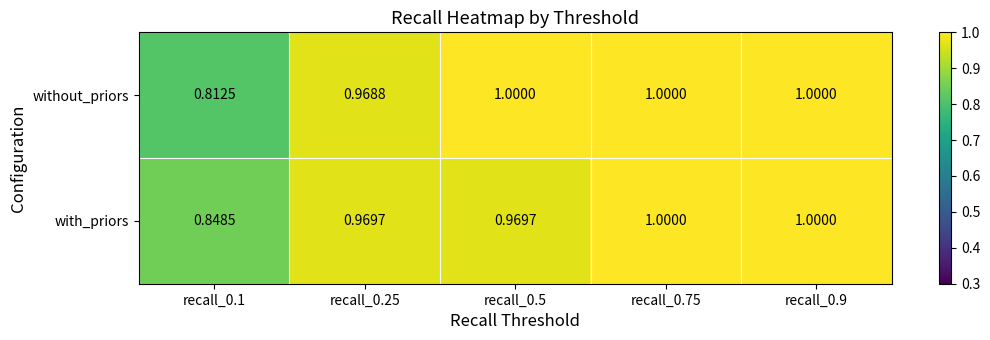

Which series has the widest spread of values?

without_priors